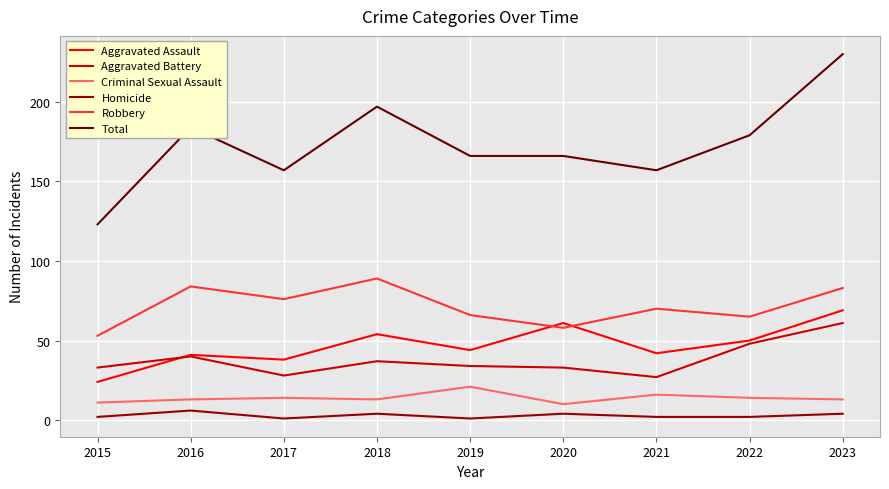

True or false: Aggravated Assault and Robbery cross at least once.

True